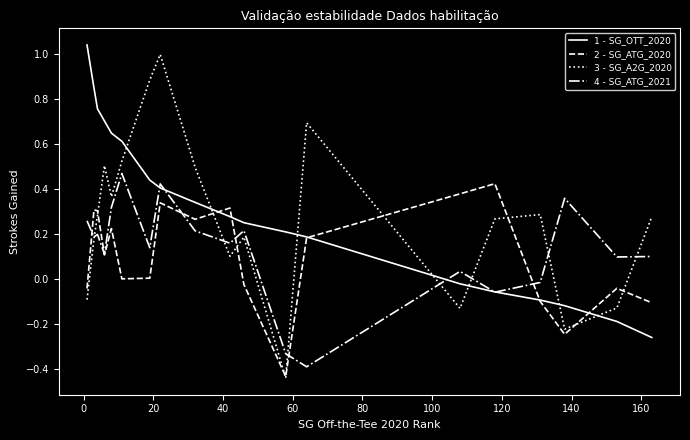

Which series has the largest total across all categories?

1 - SG_OTT_2020